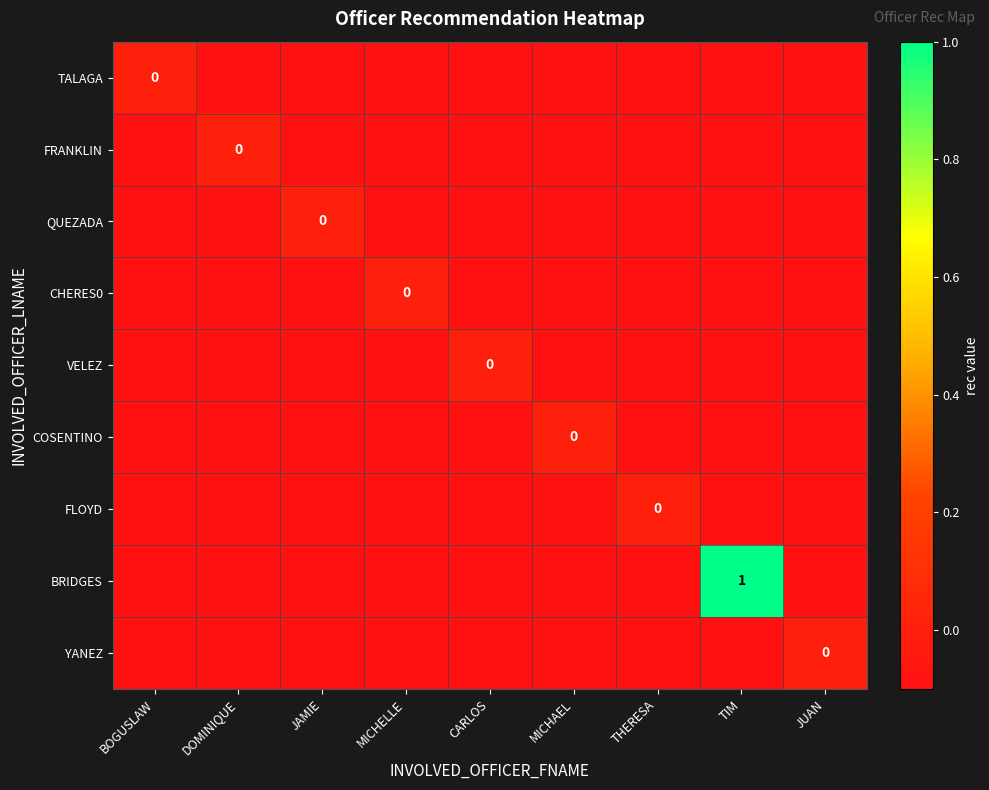

Rank the series by their maximum value, from highest to lowest.

BRIDGES, TALAGA, FRANKLIN, QUEZADA, CHERES0, VELEZ, COSENTINO, FLOYD, YANEZ